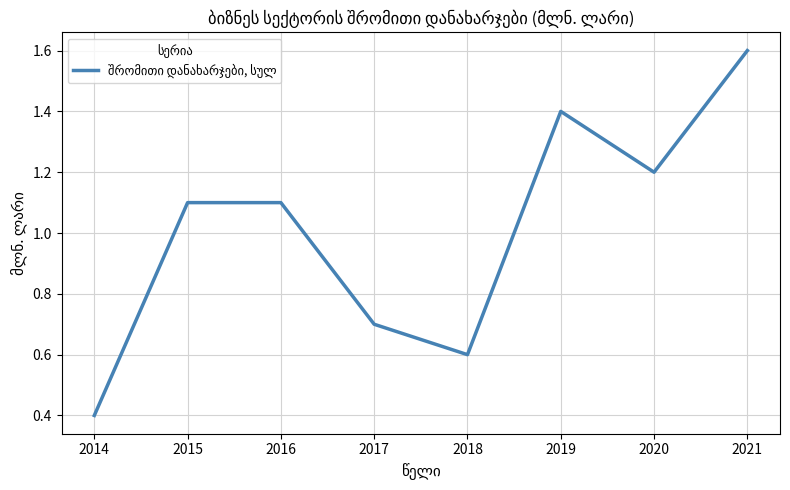

At which category does the data reach its first local valley?

2018